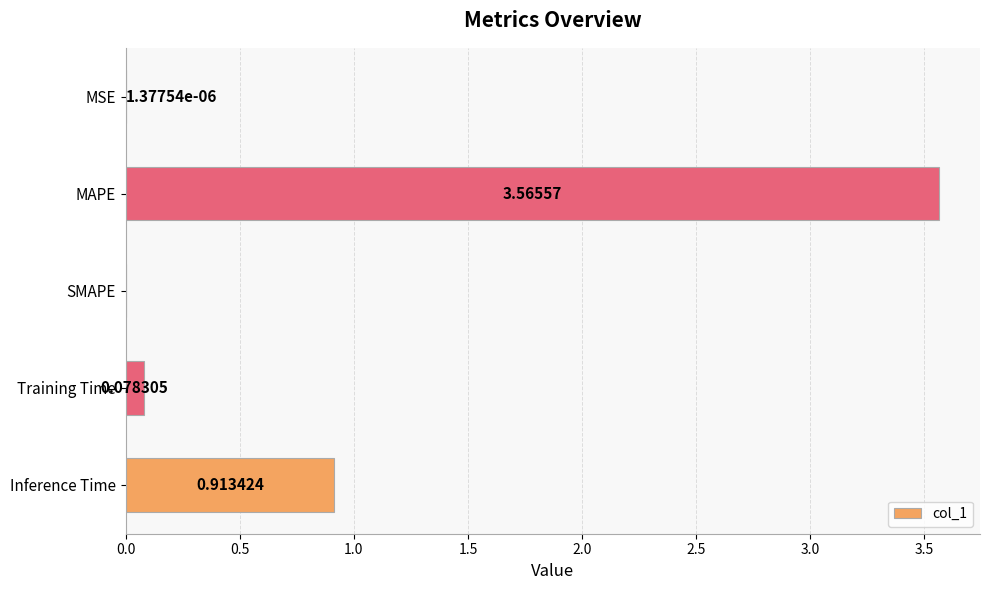

Where is the data nearest to the value 1?

Inference Time